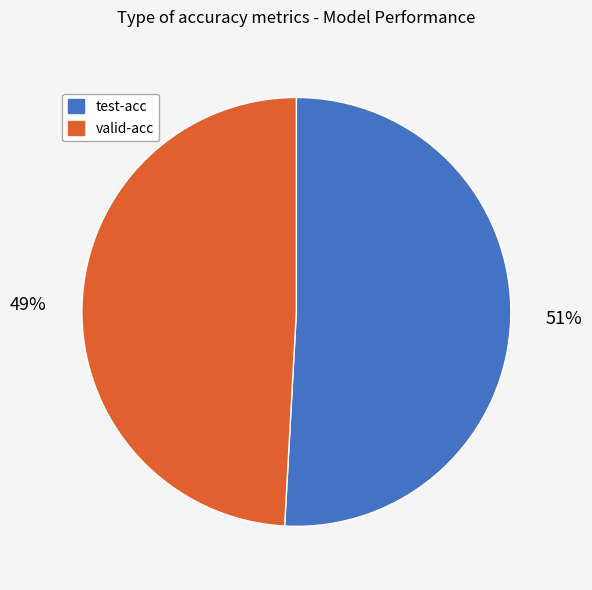

Which slice represents more than half of the pie?

test-acc